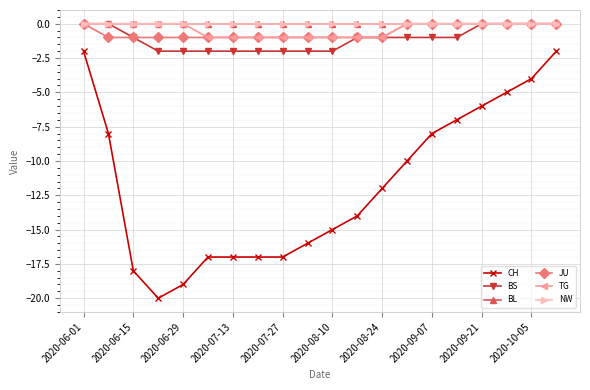

Does the chart have visible grid lines?

Yes